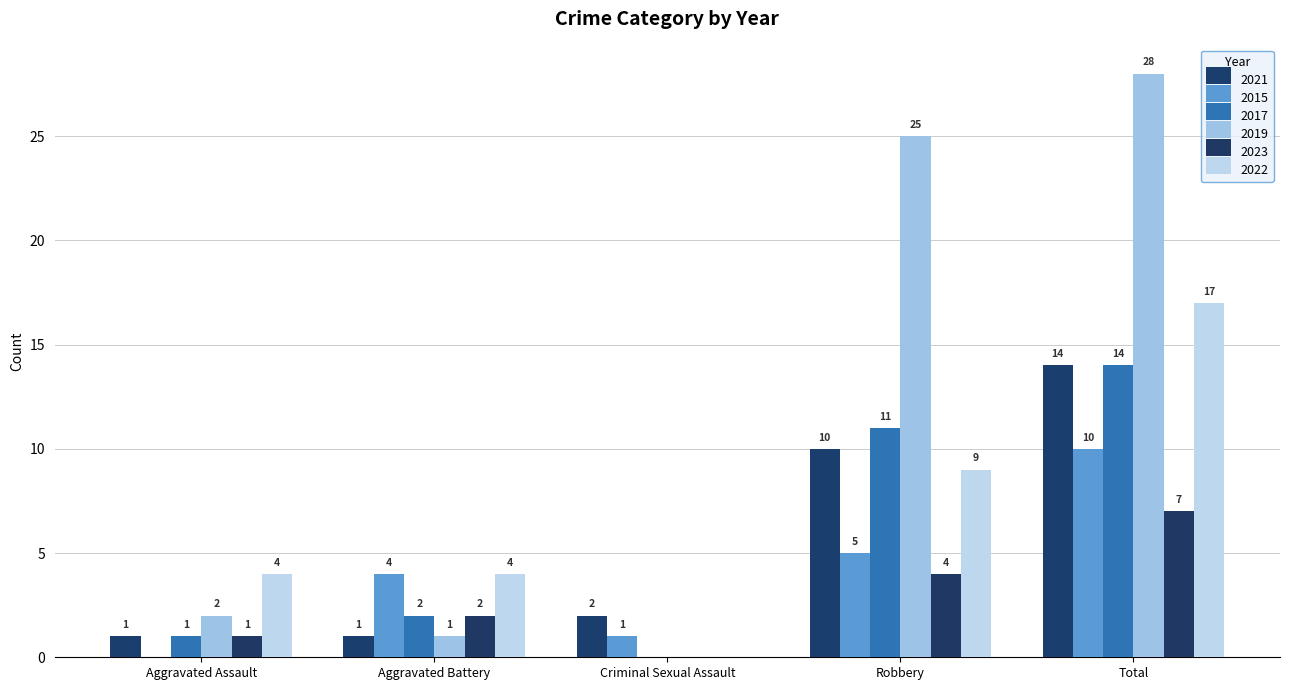

How many groups of bars are there?

5